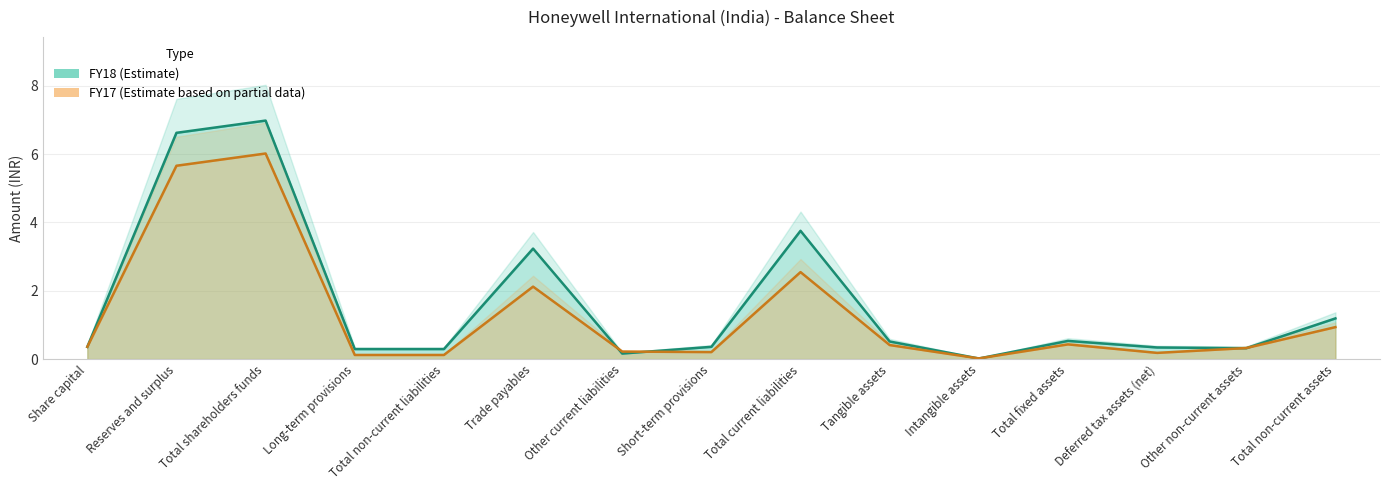

What is the label of the 12th point from the right?

Long-term provisions